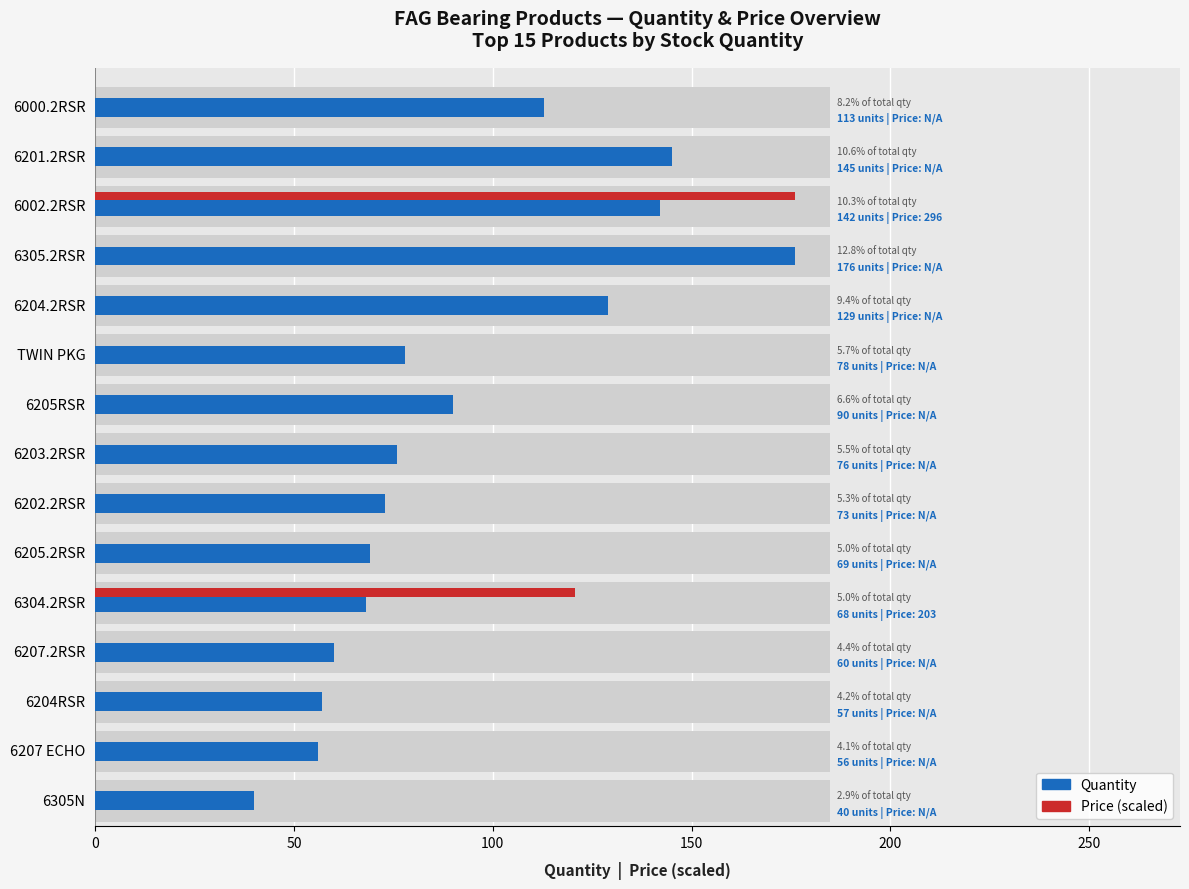

How many series are shown in this chart?

2